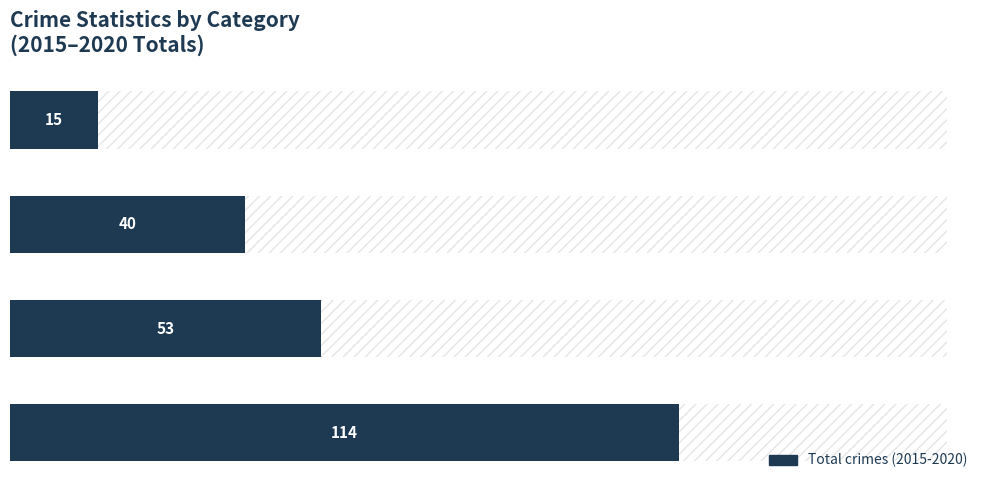

How many values are between 40 and 114?

3